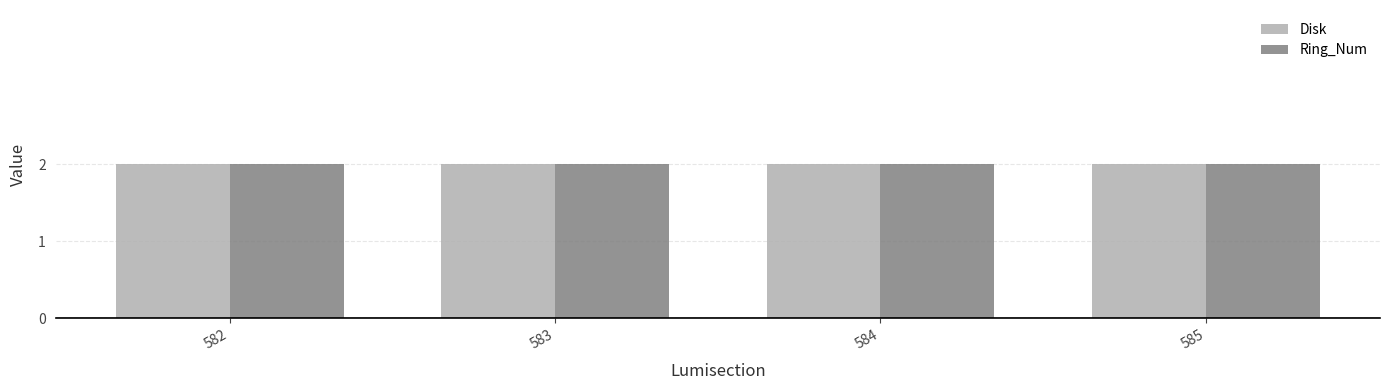

Which has a higher value, 583 or 584?

583